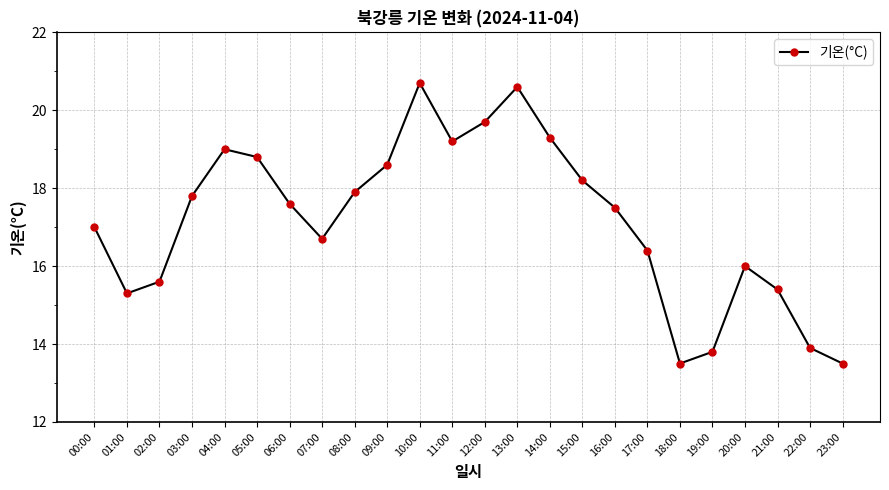

Reading left to right, transcribe all the data shown in this chart.

00:00=17.0	01:00=15.3	02:00=15.6	03:00=17.8	04:00=19.0	05:00=18.8	06:00=17.6	07:00=16.7	08:00=17.9	09:00=18.6	10:00=20.7	11:00=19.2	12:00=19.7	13:00=20.6	14:00=19.3	15:00=18.2	16:00=17.5	17:00=16.4	18:00=13.5	19:00=13.8	20:00=16.0	21:00=15.4	22:00=13.9	23:00=13.5